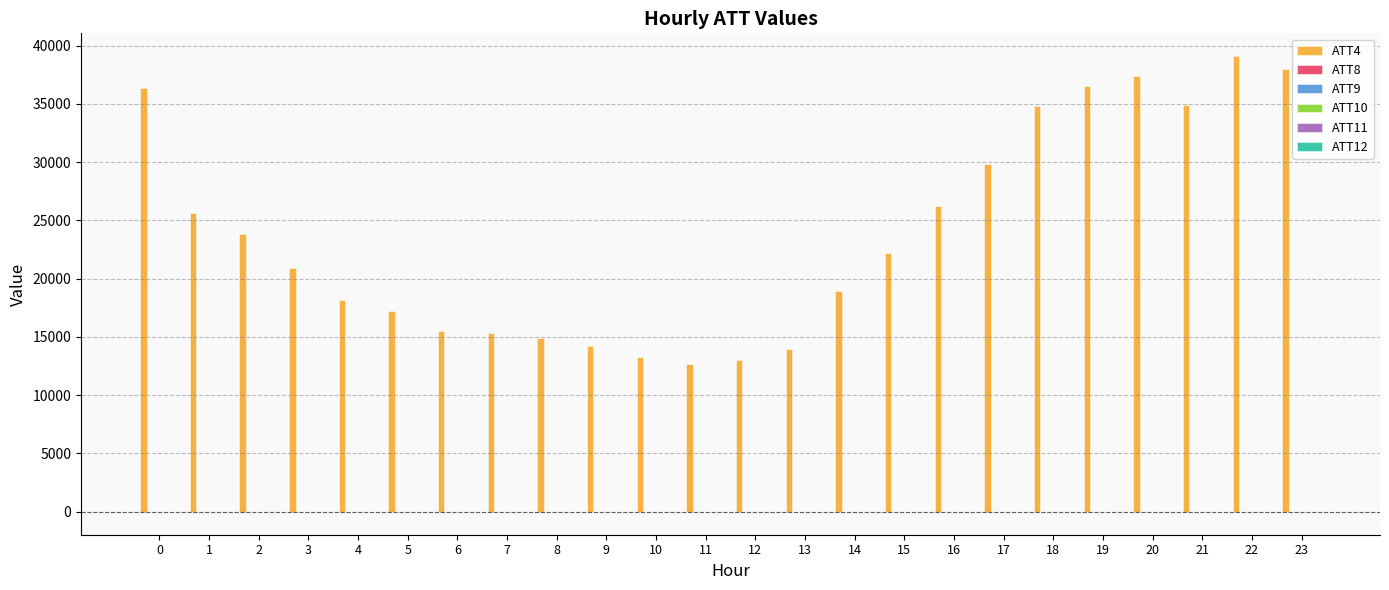

Are the bars horizontal?

No